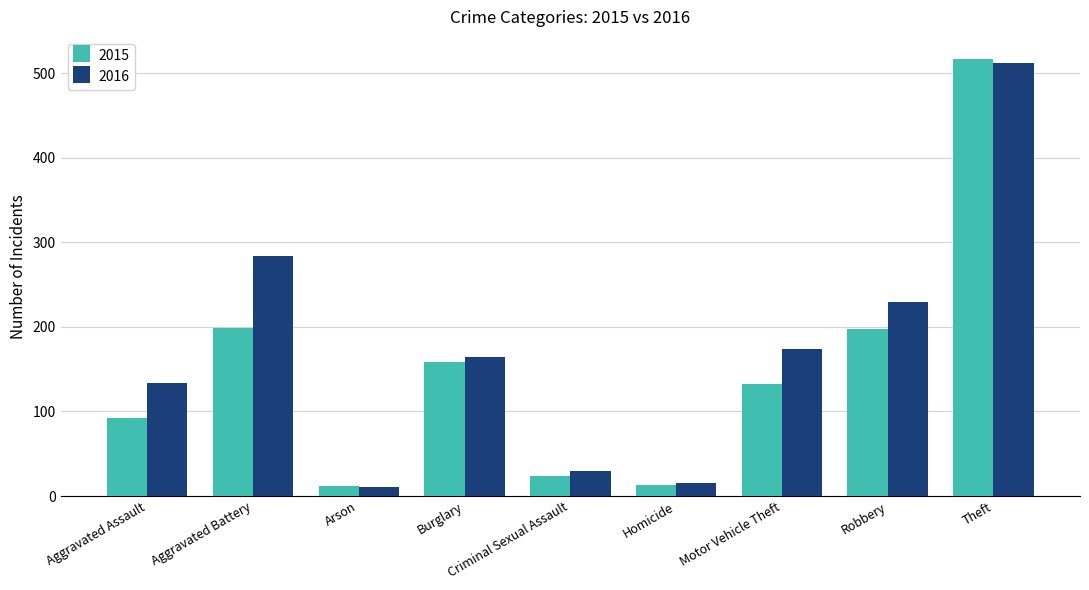

How many bars are there in total?

18